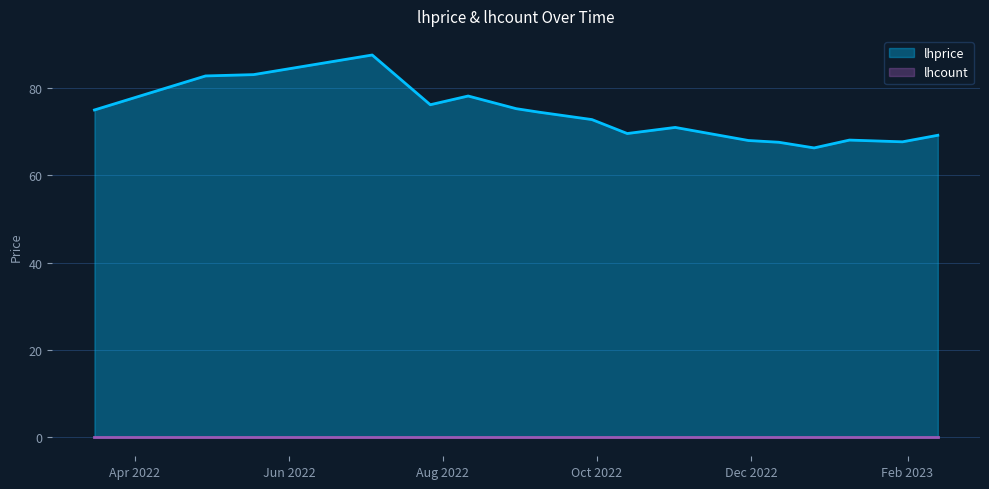

Reading right to left, transcribe all the data shown in this chart.

2023-02-13=69.2	2023-01-30=67.7	2023-01-09=68.1	2022-12-26=66.3	2022-12-12=67.6	2022-11-30=68.0	2022-11-01=71.0	2022-10-13=69.6	2022-09-29=72.8	2022-09-08=74.5	2022-08-30=75.3	2022-08-11=78.2	2022-07-27=76.2	2022-07-04=87.6	2022-05-18=83.1	2022-04-29=82.8	2022-03-16=75.0